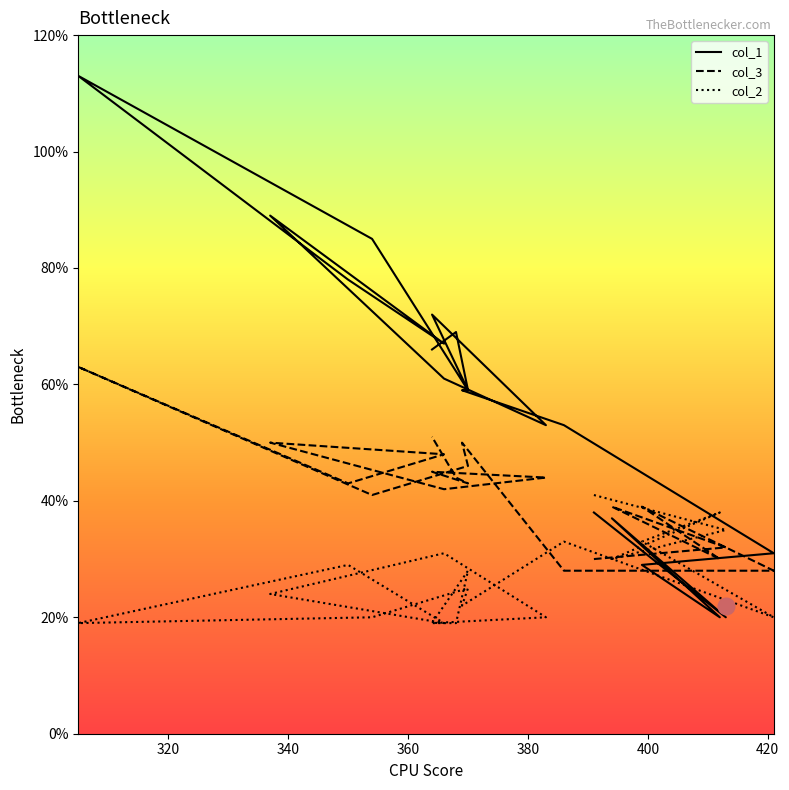

Which category has the highest value in the col_2 series?

391